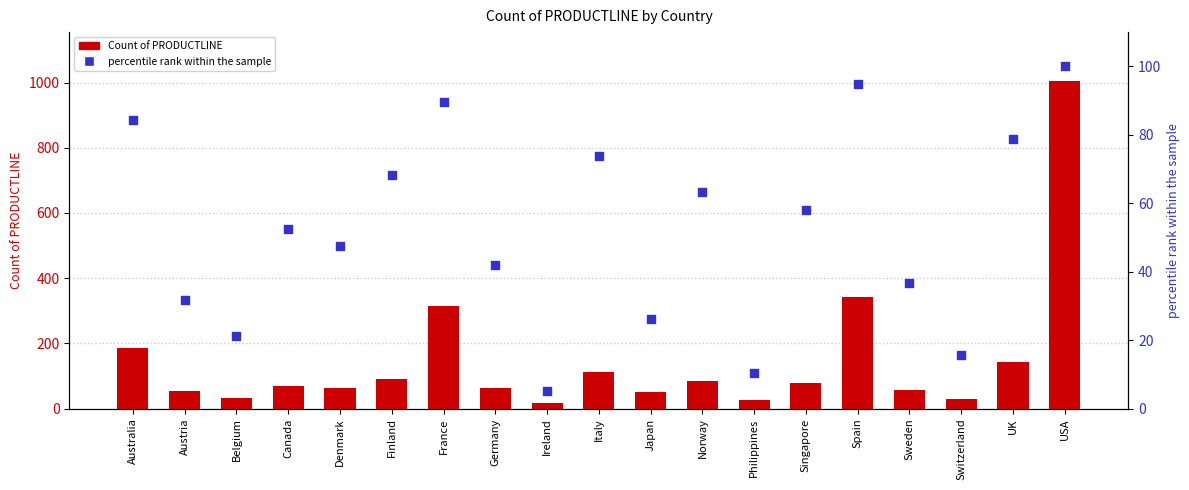

Which series contains the highest Y value?

Count of PRODUCTLINE